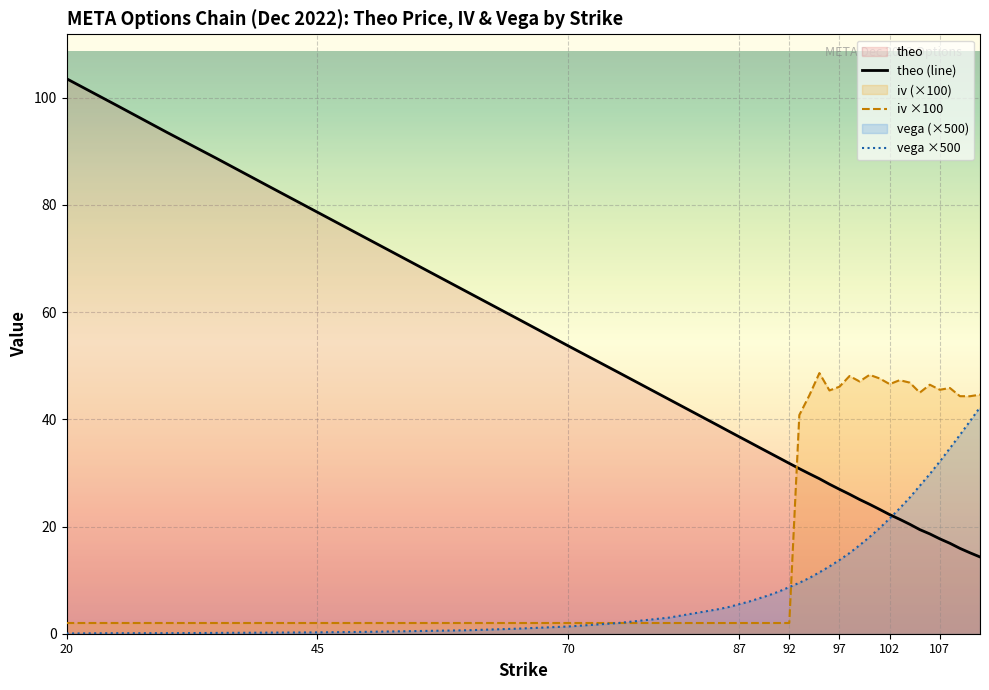

At which category is the sum across all series the highest?

20